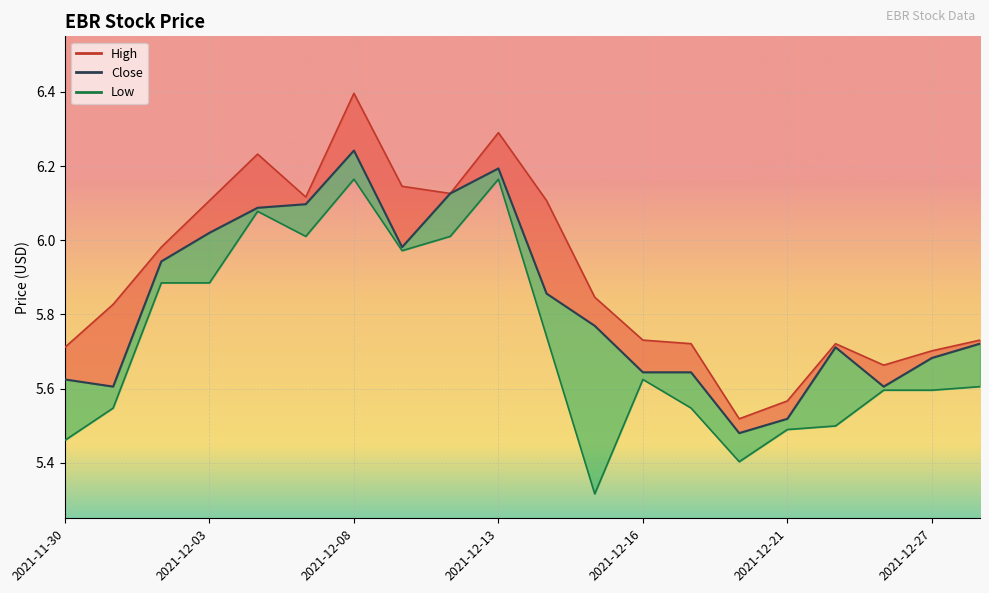

In Low, how many points are lower than both neighbors (excluding endpoints)?

6